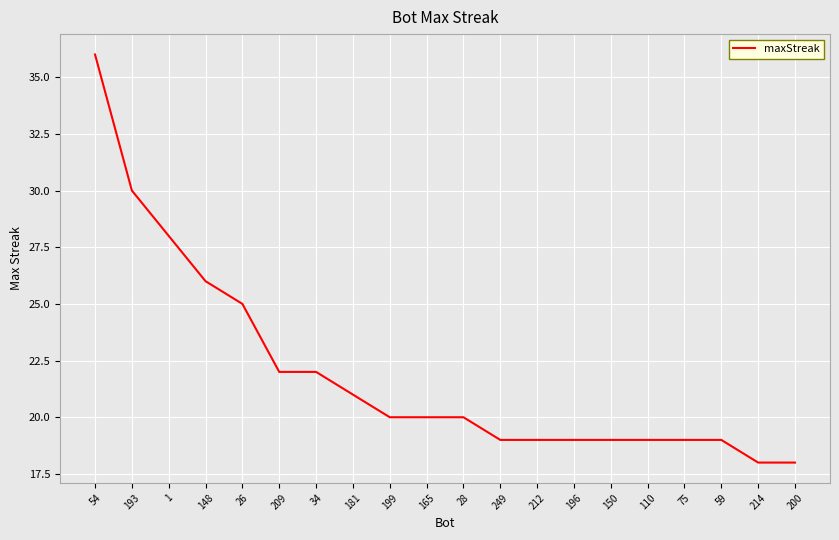

What is the change in value from 148 to 249?

-7